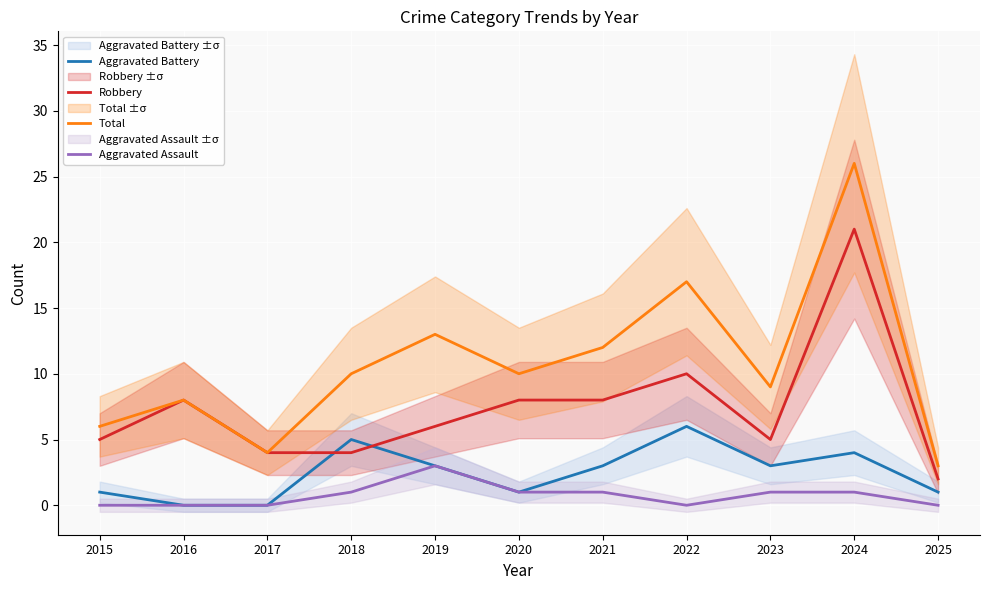

Is it true that Aggravated Battery equals 6 at 2024?

False